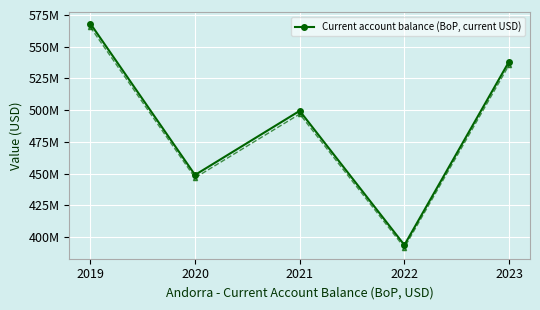

True or false: the data shows 134044416.3 at 2020.

False